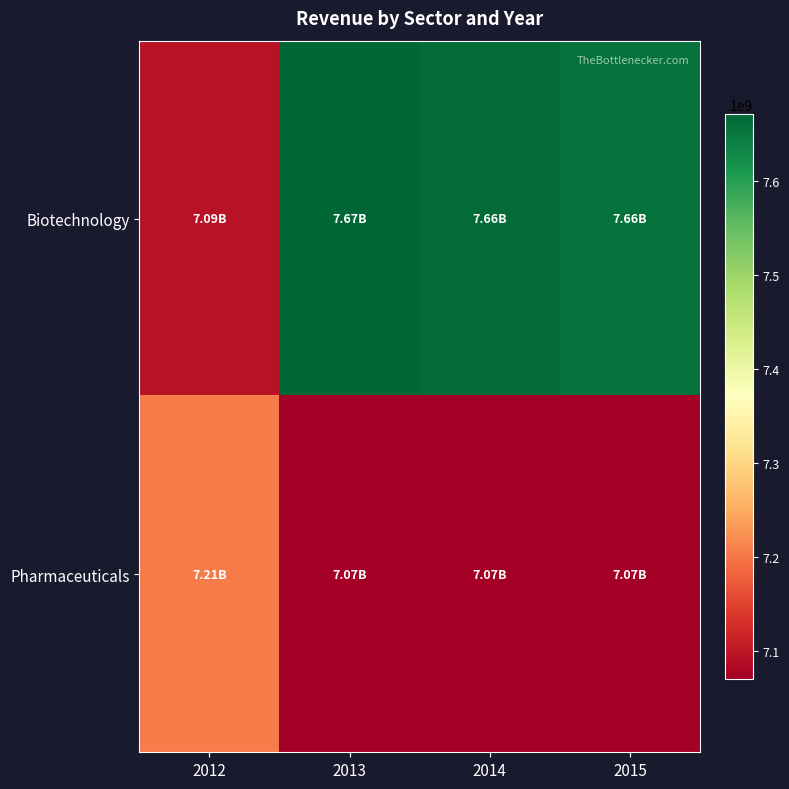

What is the maximum value shown in the chart?

7671567080.9